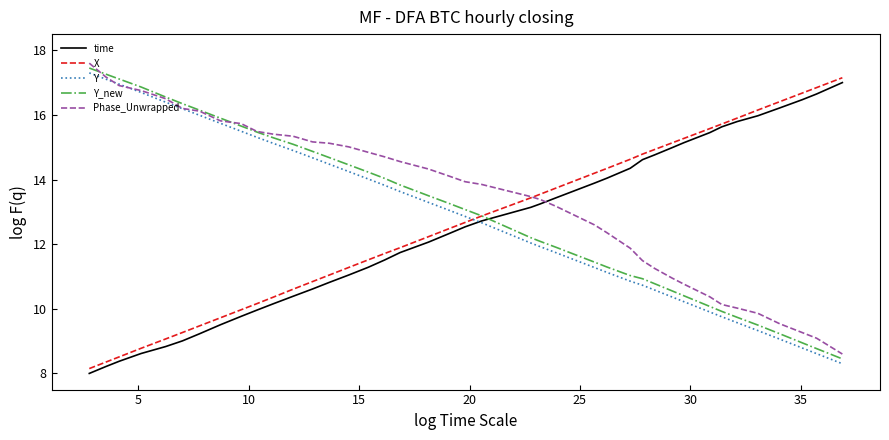

Rank the series by their average value, from lowest to highest.

time, X, Y, Y_new, Phase_Unwrapped